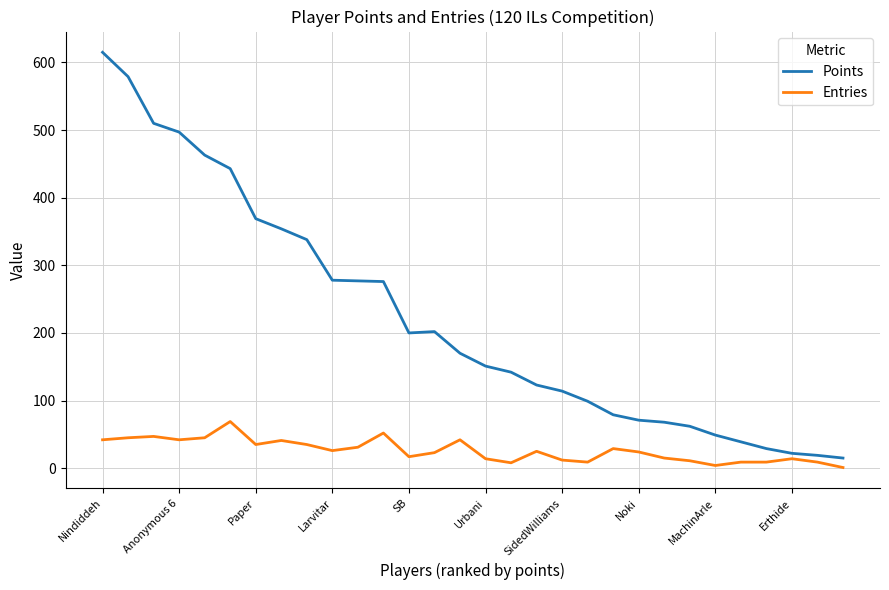

Which series has the largest range (max minus min)?

Points